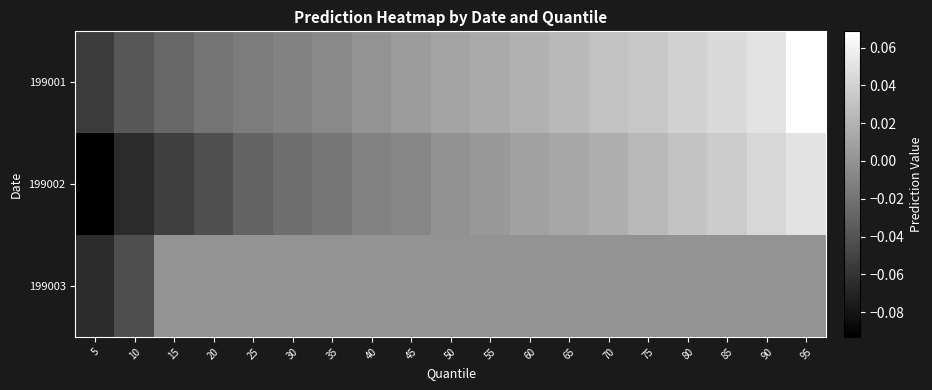

Reading left to right, transcribe all the data shown in this chart.

199001: 5=-0.1	10=-0.0	15=-0.0	20=-0.0	25=-0.0	30=-0.0	35=-0.0	40=0.0	45=0.0	50=0.0	55=0.0	60=0.0	65=0.0	70=0.0	75=0.0	80=0.0	85=0.0	90=0.1	95=0.1
199002: 5=-0.1	10=-0.1	15=-0.1	20=-0.0	25=-0.0	30=-0.0	35=-0.0	40=-0.0	45=-0.0	50=-0.0	55=0.0	60=0.0	65=0.0	70=0.0	75=0.0	80=0.0	85=0.0	90=0.0	95=0.1
199003: 5=-0.1	10=-0.0	15=0.0	20=0.0	25=0.0	30=0.0	35=0.0	40=0.0	45=0.0	50=0.0	55=0.0	60=0.0	65=0.0	70=0.0	75=0.0	80=0.0	85=0.0	90=0.0	95=0.0